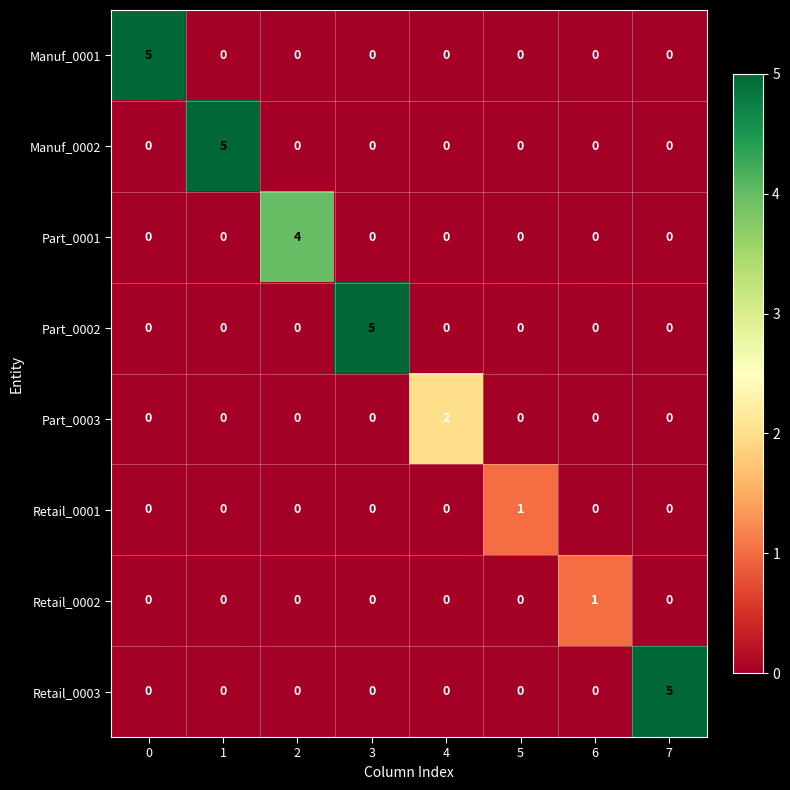

The value of Part_0002 at 7 is 2. True or false?

False